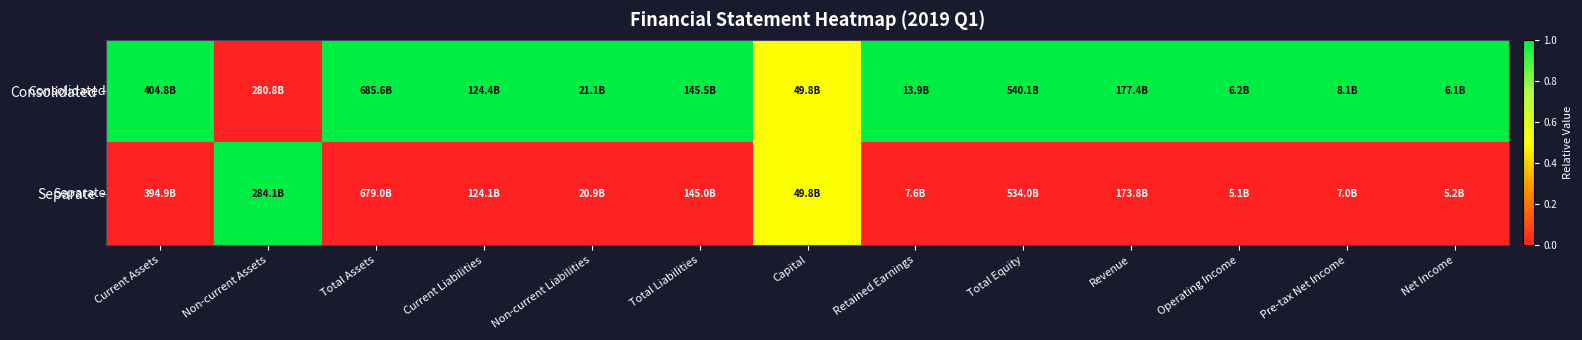

Reading left to right, what are all the values shown in this chart?

Consolidated: Current Assets=1.0	Non-current Assets=0.0	Total Assets=1.0	Current Liabilities=1.0	Non-current Liabilities=1.0	Total Liabilities=1.0	Capital=0.5	Retained Earnings=1.0	Total Equity=1.0	Revenue=1.0	Operating Income=1.0	Pre-tax Net Income=1.0	Net Income=1.0
Separate: Current Assets=0.0	Non-current Assets=1.0	Total Assets=0.0	Current Liabilities=0.0	Non-current Liabilities=0.0	Total Liabilities=0.0	Capital=0.5	Retained Earnings=0.0	Total Equity=0.0	Revenue=0.0	Operating Income=0.0	Pre-tax Net Income=0.0	Net Income=0.0